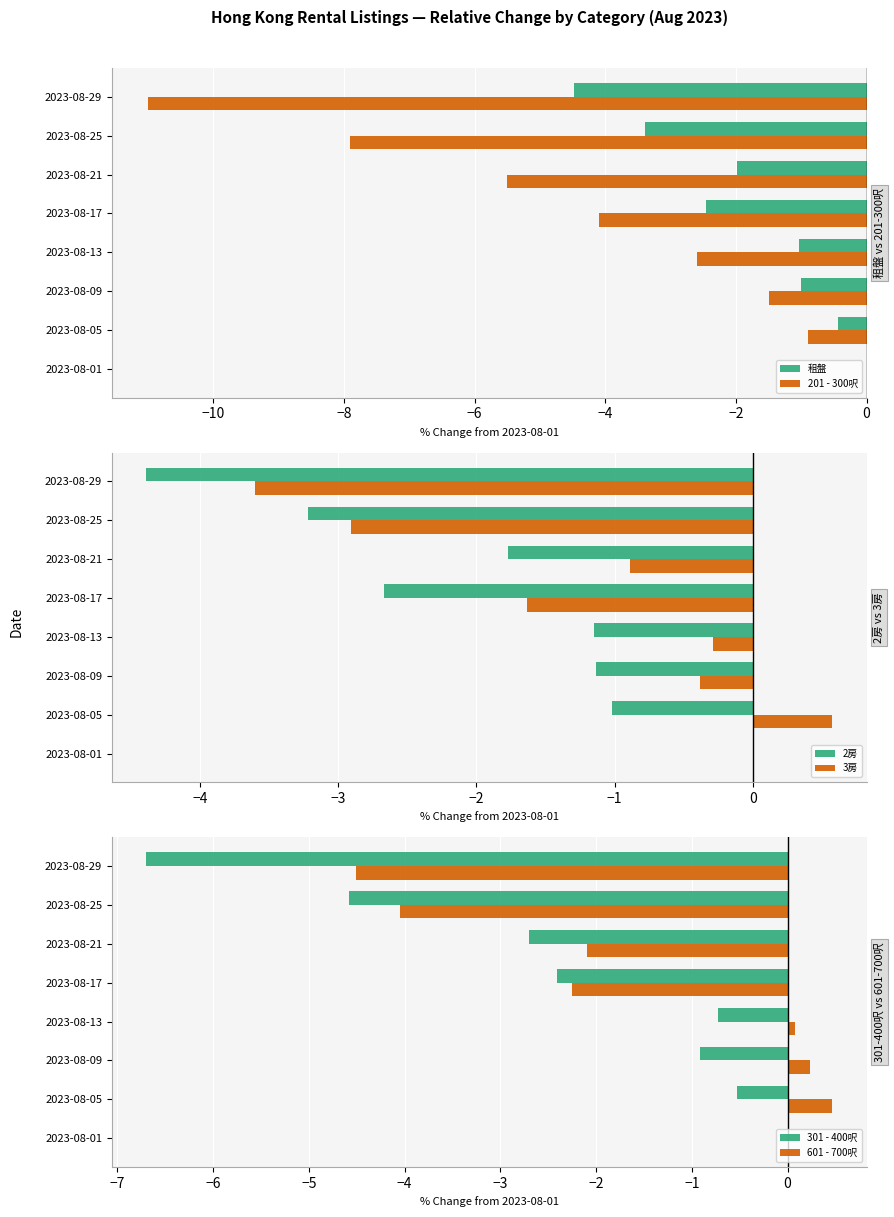

At which label does 租盤 reach its peak?

2023-08-01